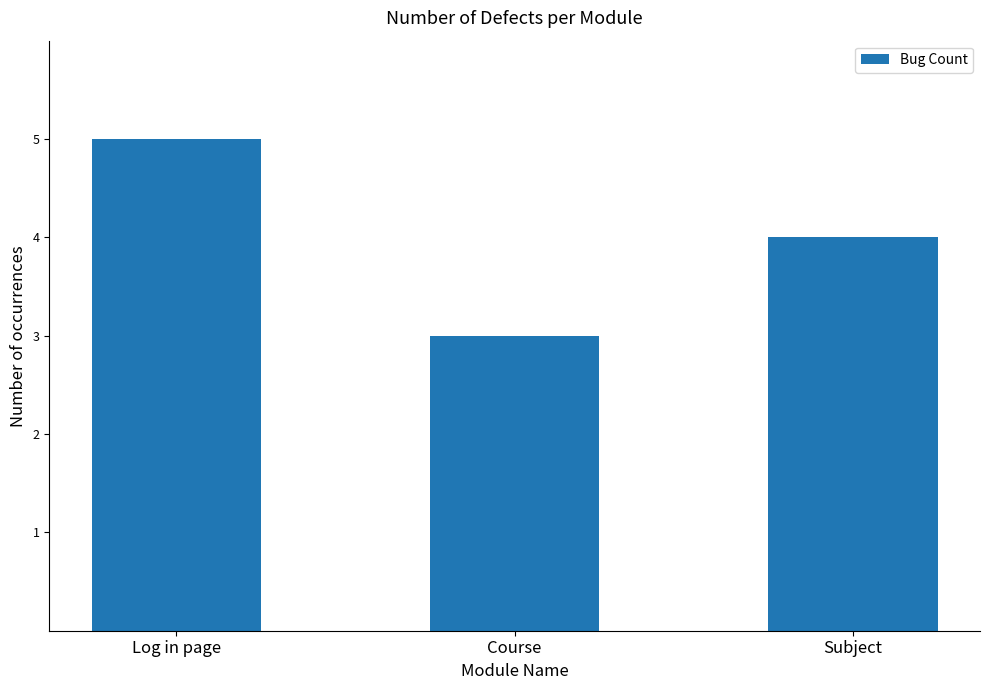

What is the difference between the values at Log in page and Subject?

1